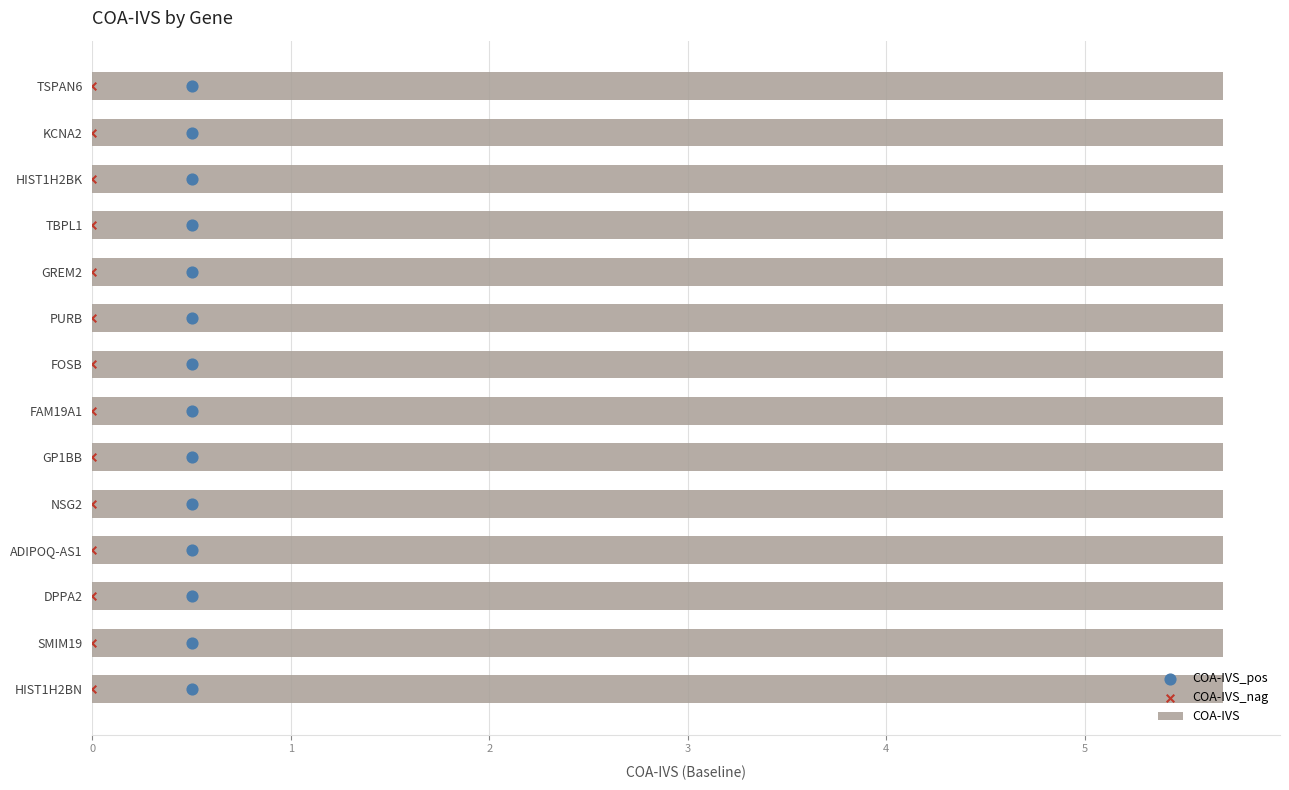

What is the lowest value of the COA-IVS series?

5.7